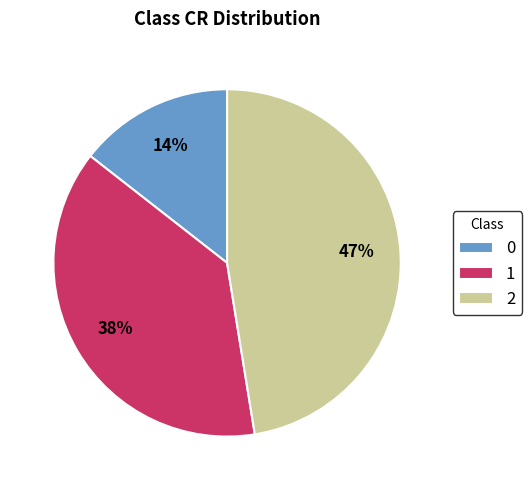

Do 0 and 1 together represent more than half of the pie?

Yes